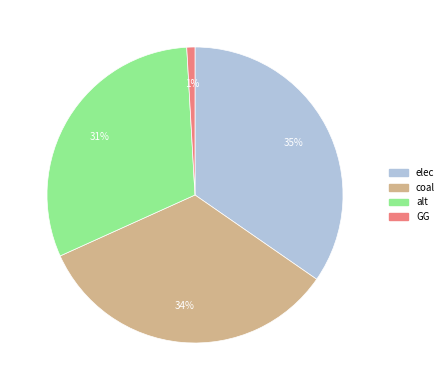

Is it true that coal is 19% of the pie?

False